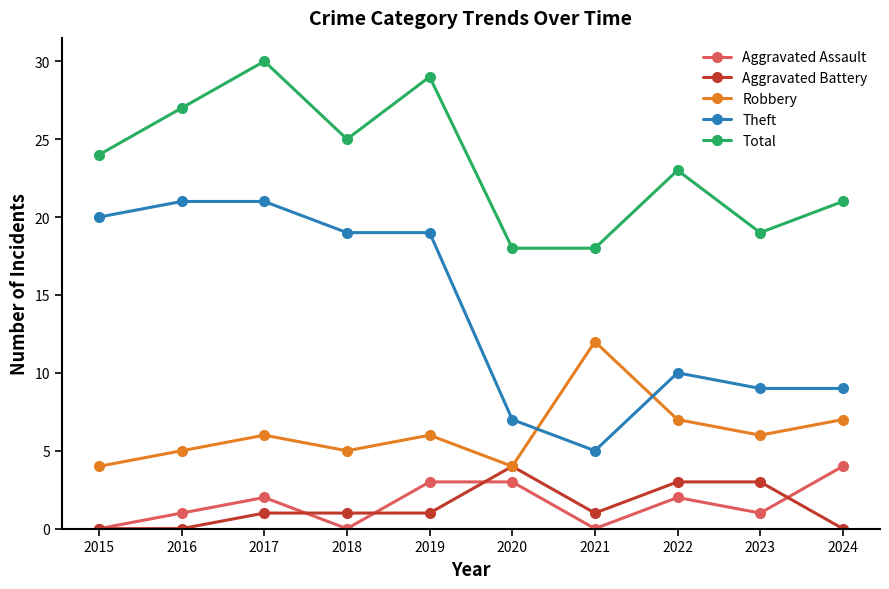

What is the average value of the Robbery series?

6